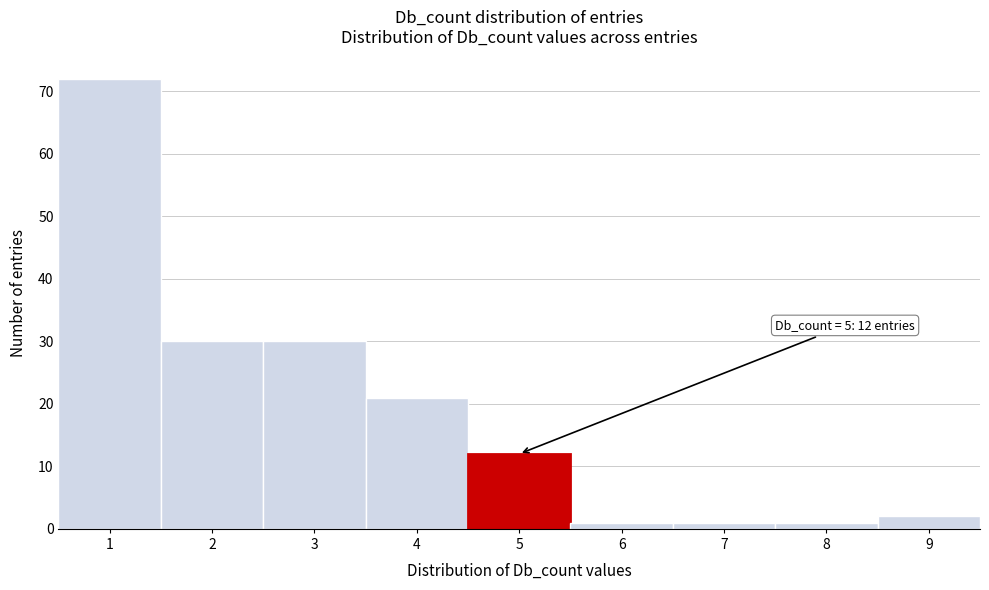

Reading right to left, extract all data points from this chart.

9=2	8=1	7=1	6=1	5=12	4=21	3=30	2=30	1=72